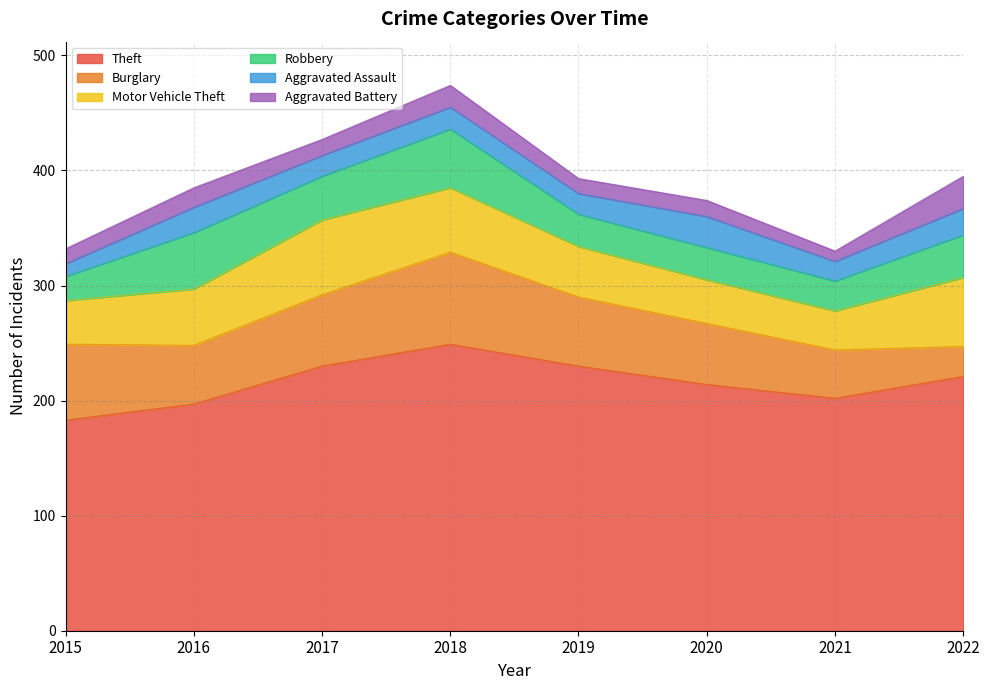

What is the total value across all series at 2021?

330